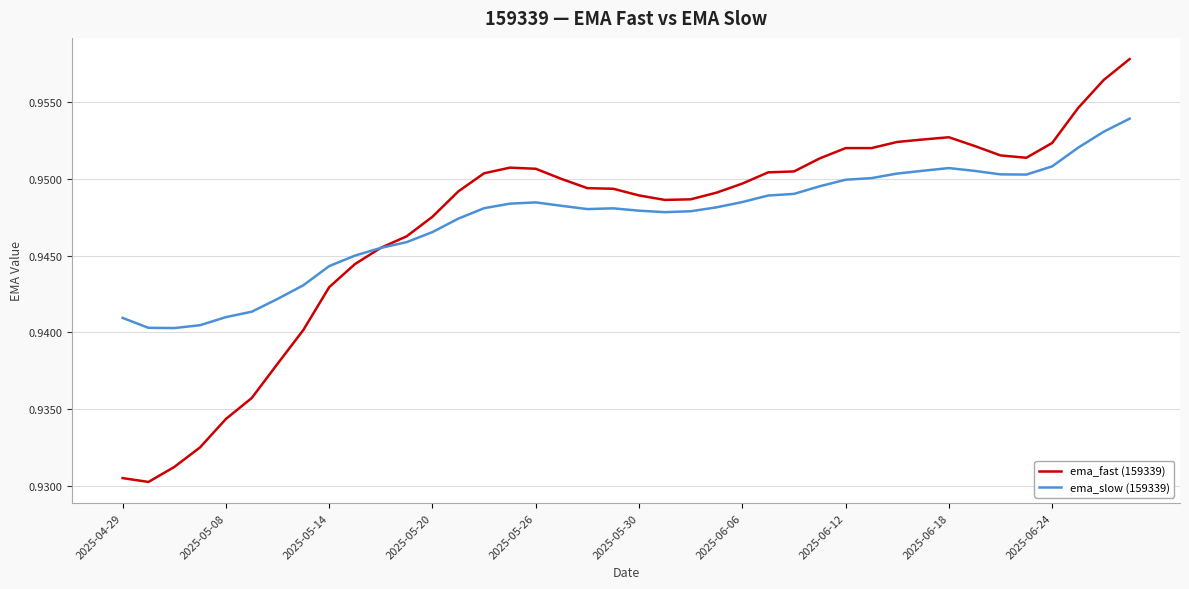

Which series has the widest spread of values?

ema_fast (159339)